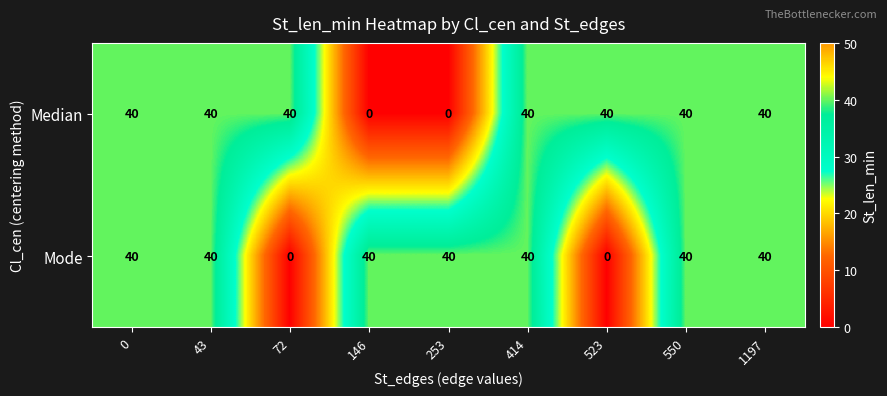

What is the difference between the highest and lowest values at 253?

40